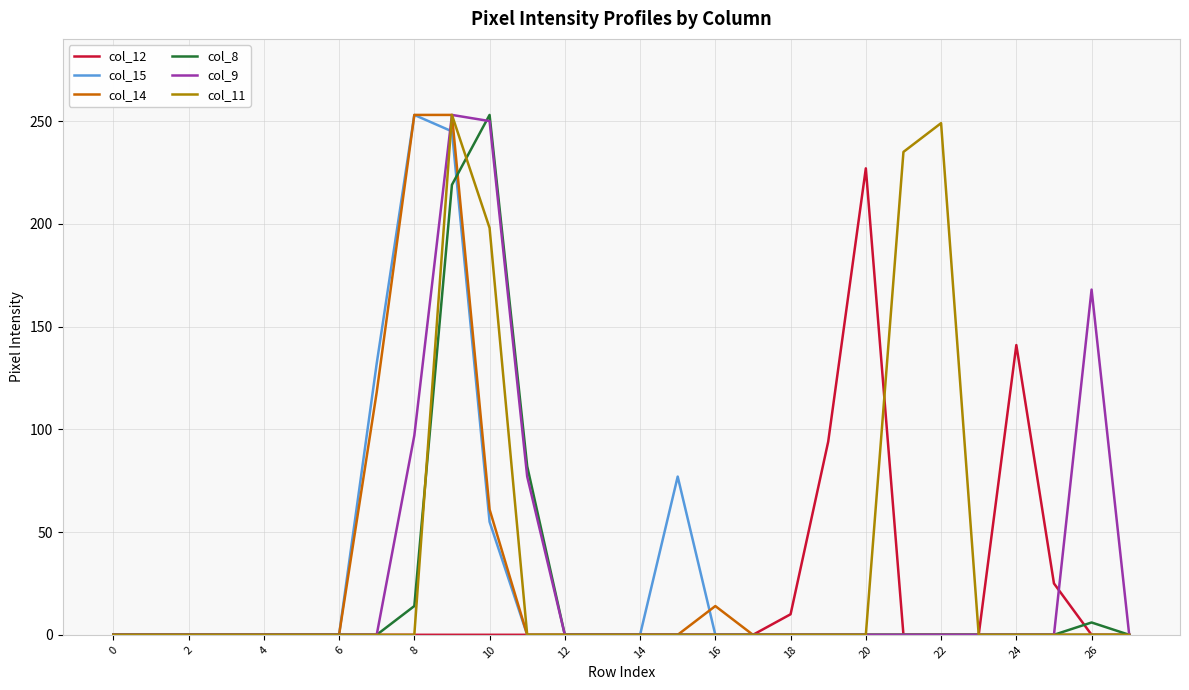

Does the chart display data point markers on the line(s)?

No